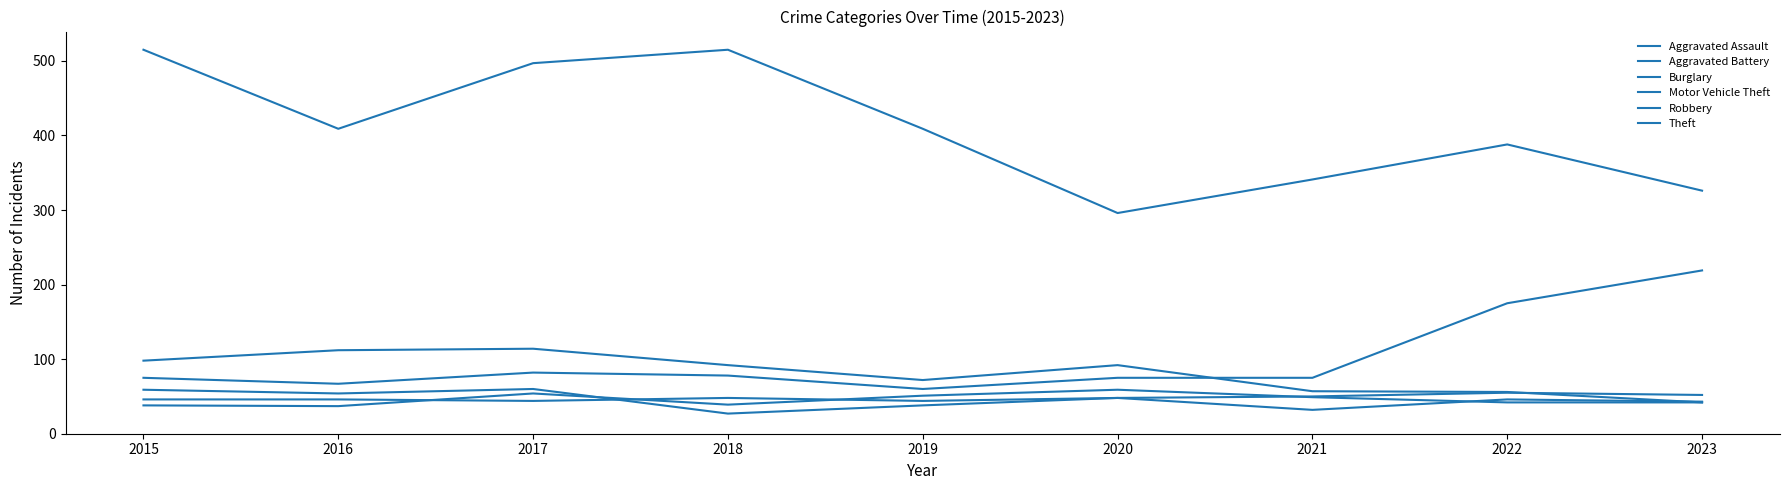

Is the value of Theft at 2020 greater than the value of Burglary at 2021?

Yes